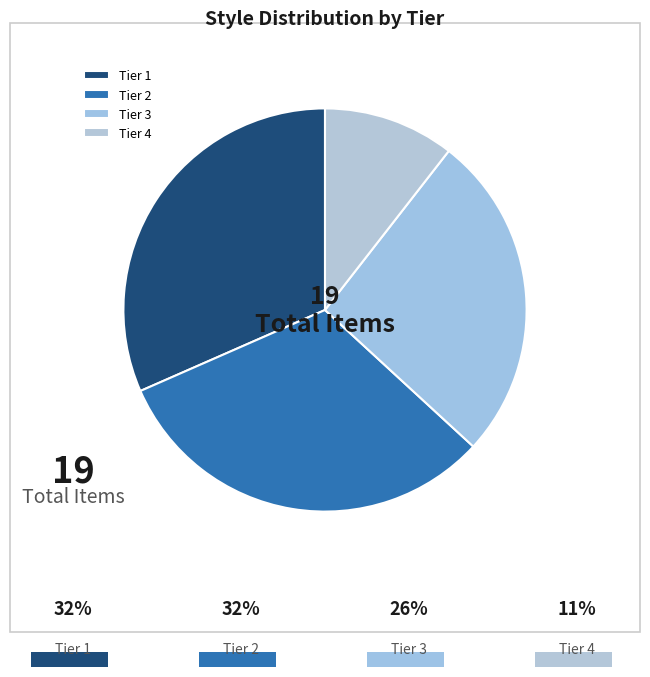

To the nearest percent, what percentage of the pie is Tier 3?

26%